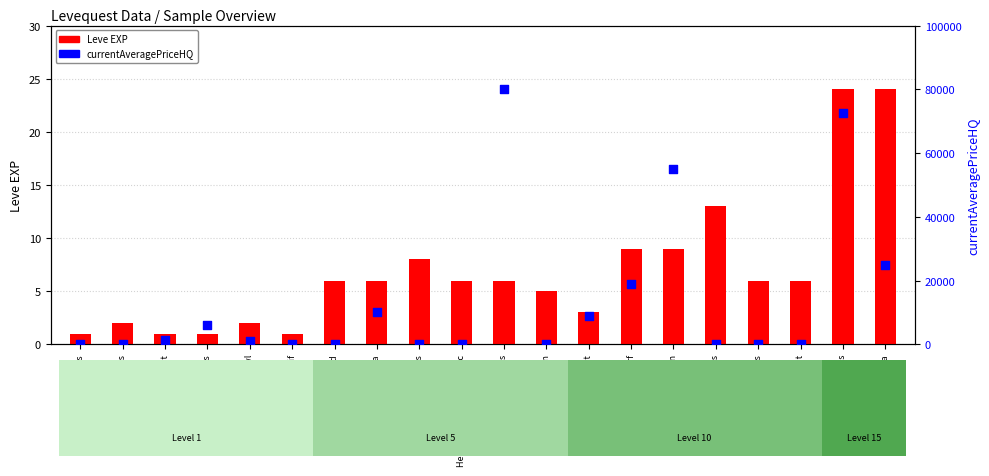

At which category is the sum across all series the highest?

Amateur's Breeches